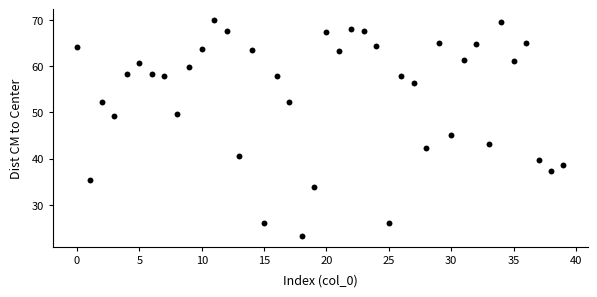

What Y value in the scatter plot is closest to 46?

45.1